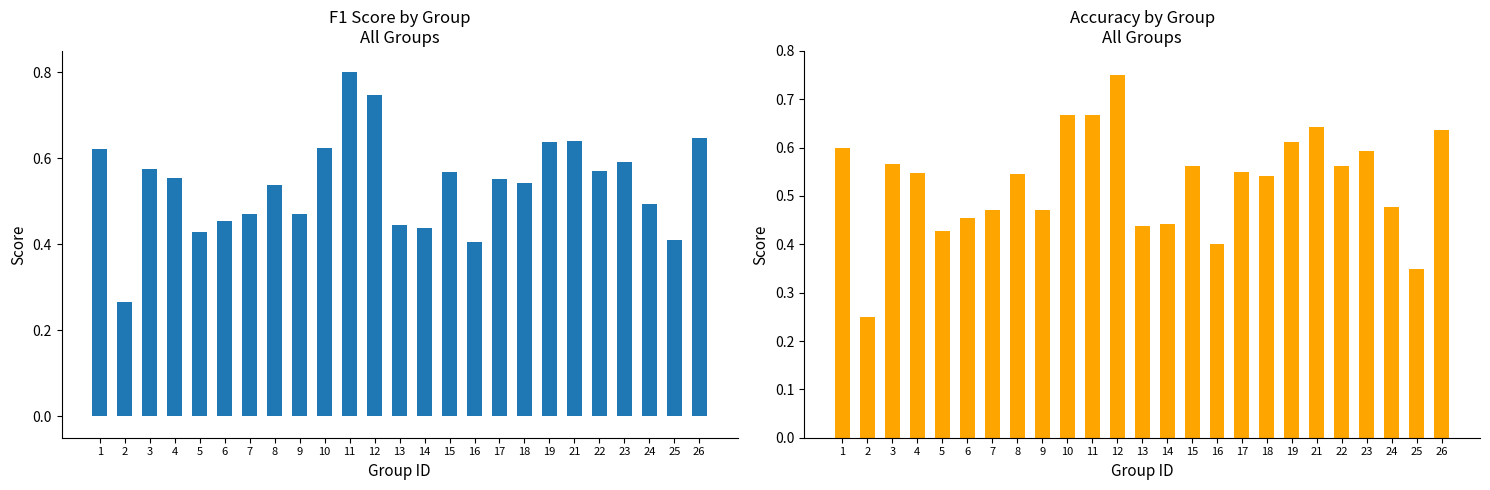

At how many categories does at least one series exceed 0?

25